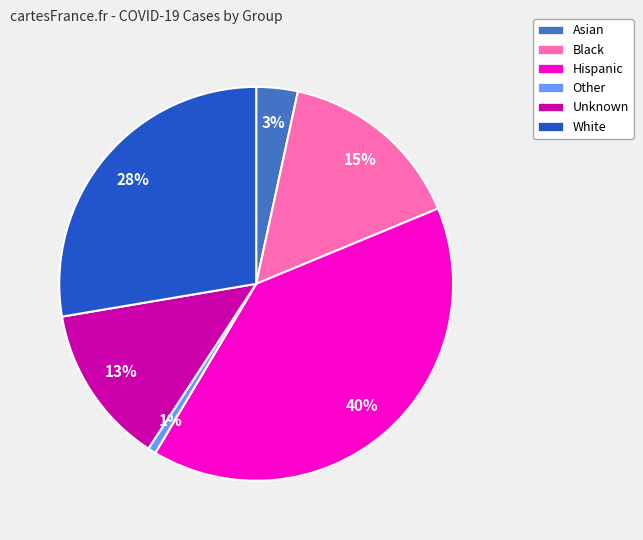

Which has a higher value, Unknown or White?

White